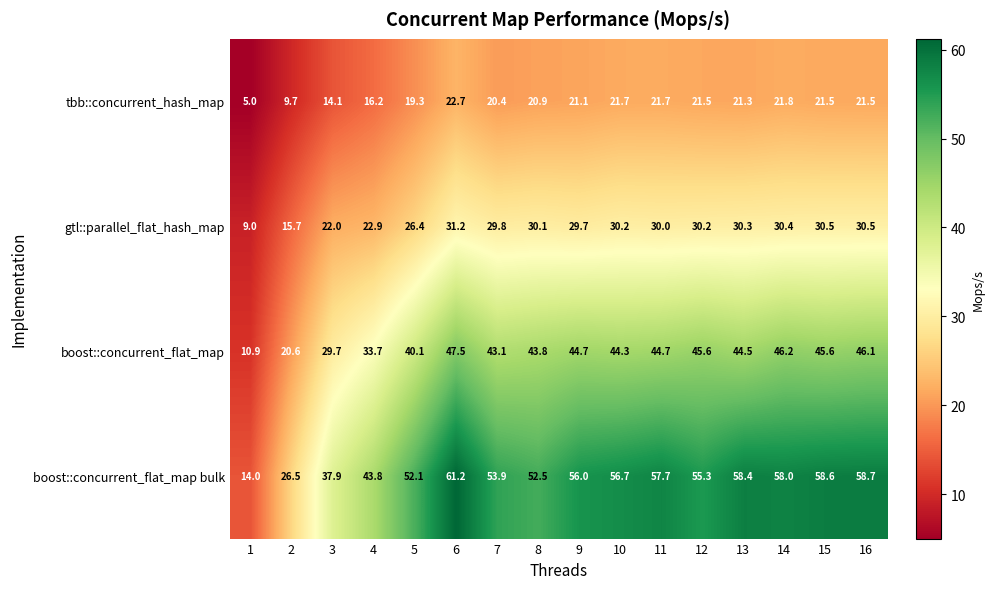

What is the sum of the tbb::concurrent_hash_map values at 6 and 10?

44.4